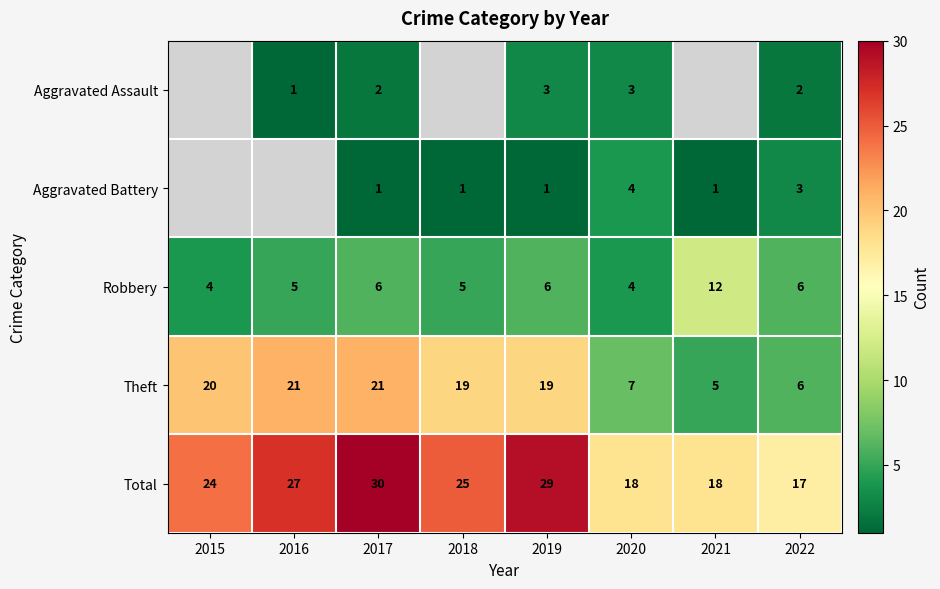

At which category is the sum across all series the highest?

2017